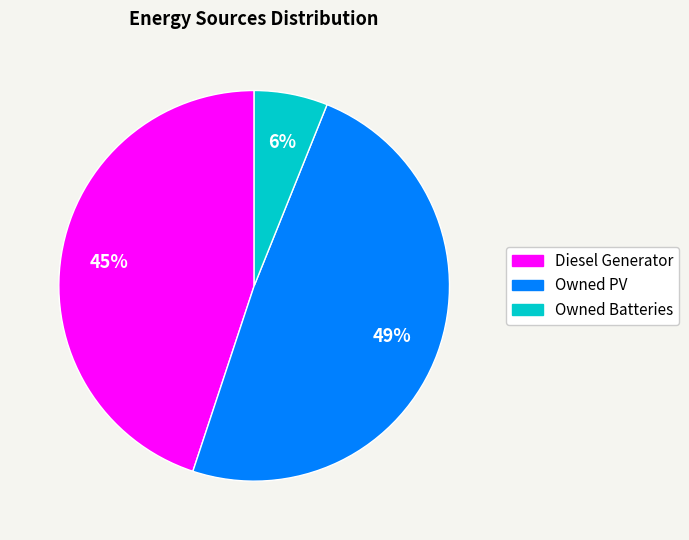

To the nearest percent, what is the difference between the Diesel Generator and Owned PV slice percentages?

4%